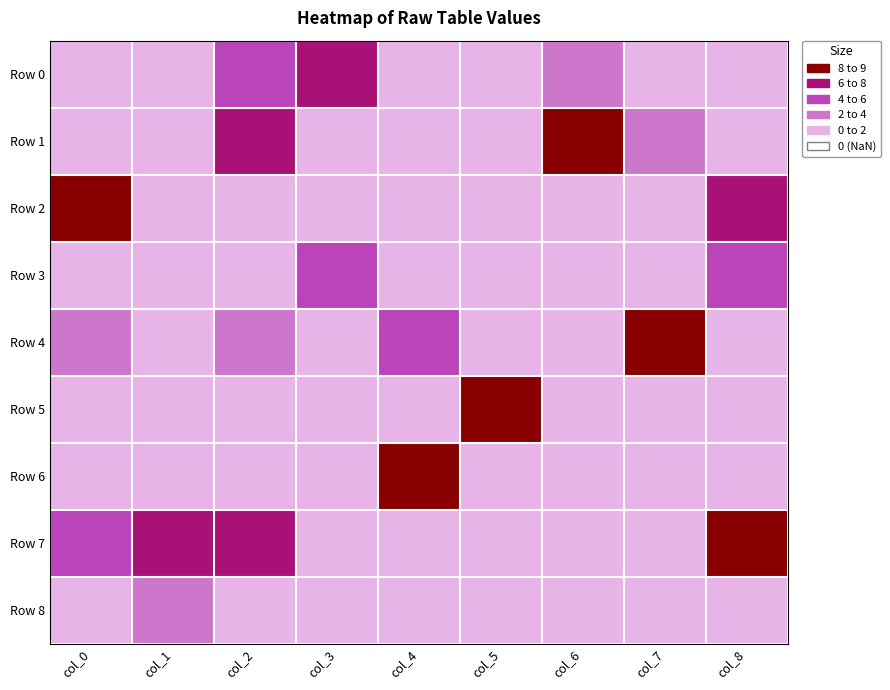

What is the difference between the highest and lowest values at col_5?

9